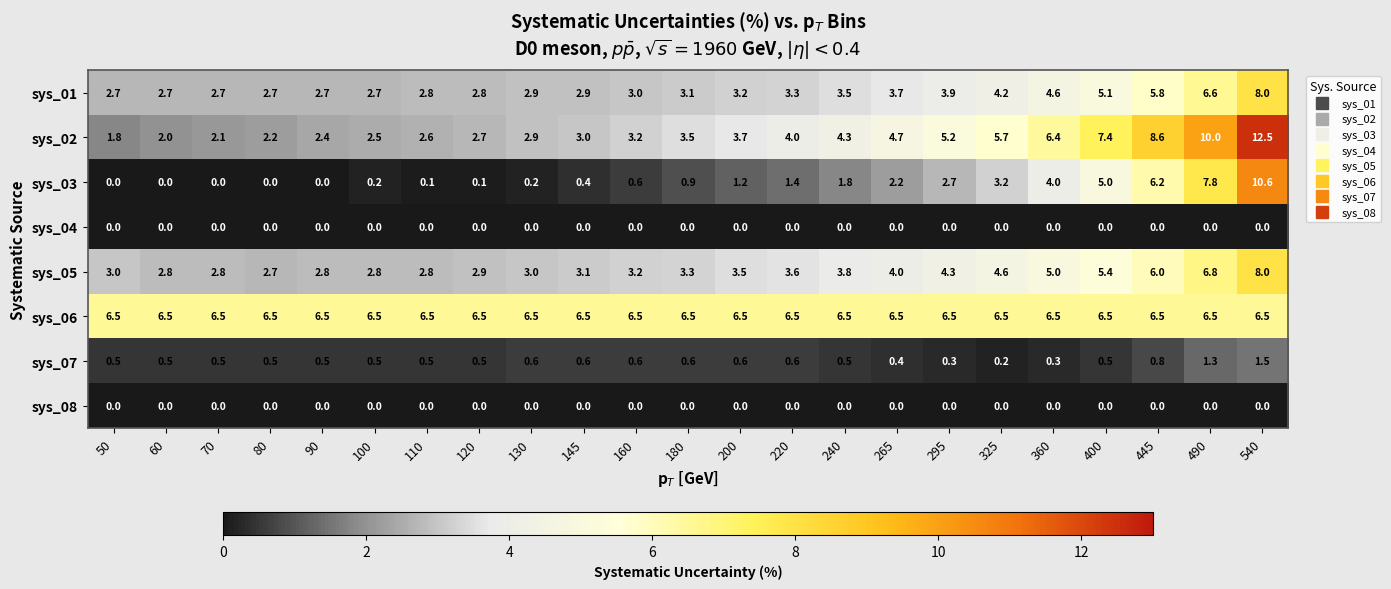

Is it true that sys_07 equals 0.2 at 325?

True